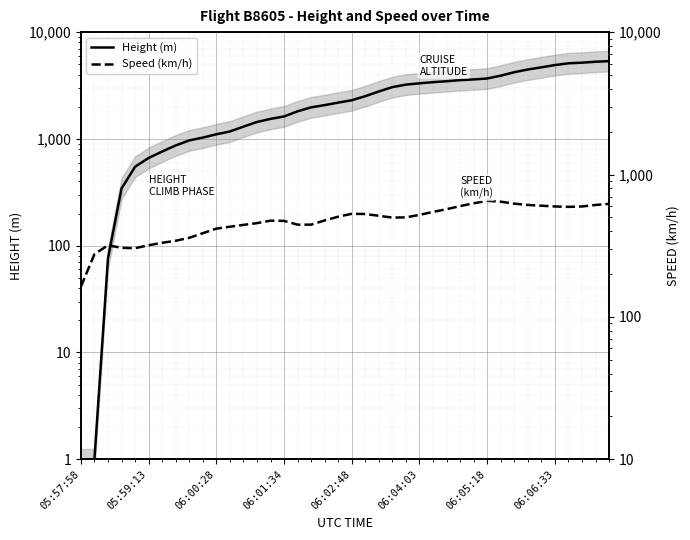

Which series ends up on top after the final intersection of Speed and Height?

Height